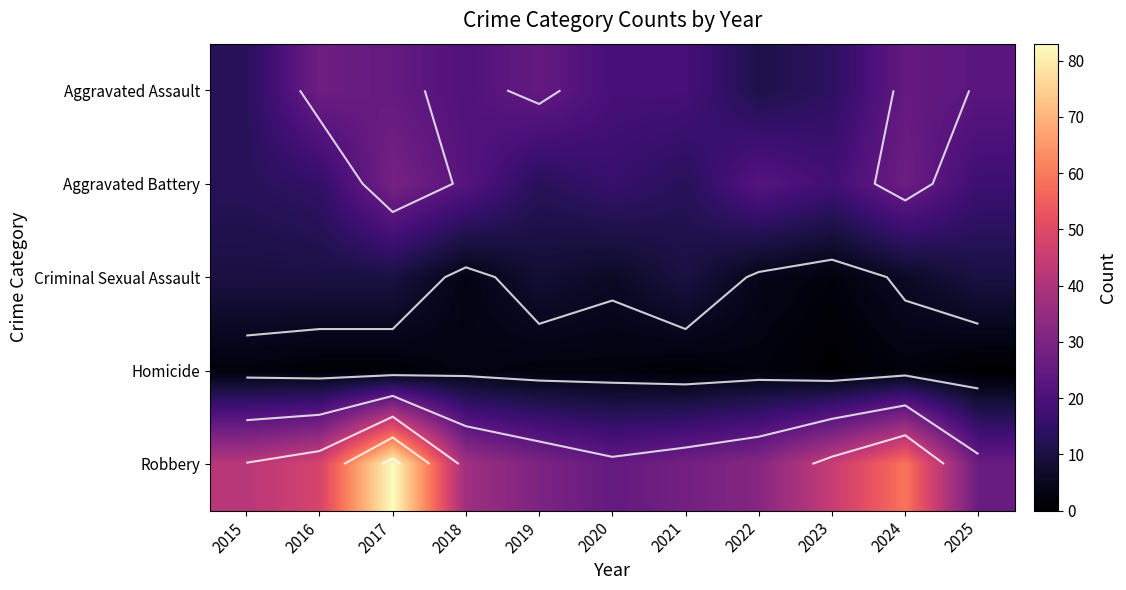

Rank the series at 2016 from lowest to highest value.

Homicide, Criminal Sexual Assault, Aggravated Battery, Aggravated Assault, Robbery